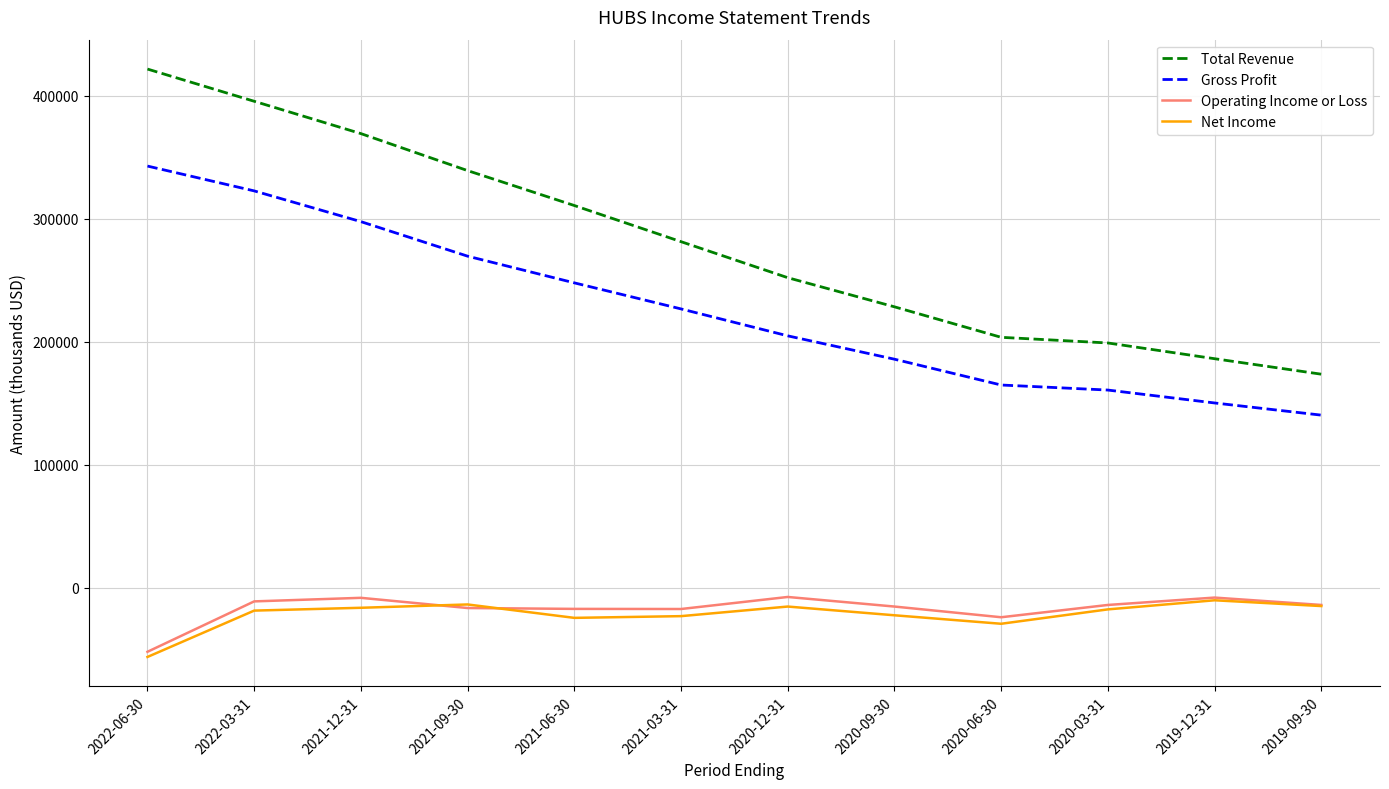

What is the total value across all series at 2020-03-31?

327900